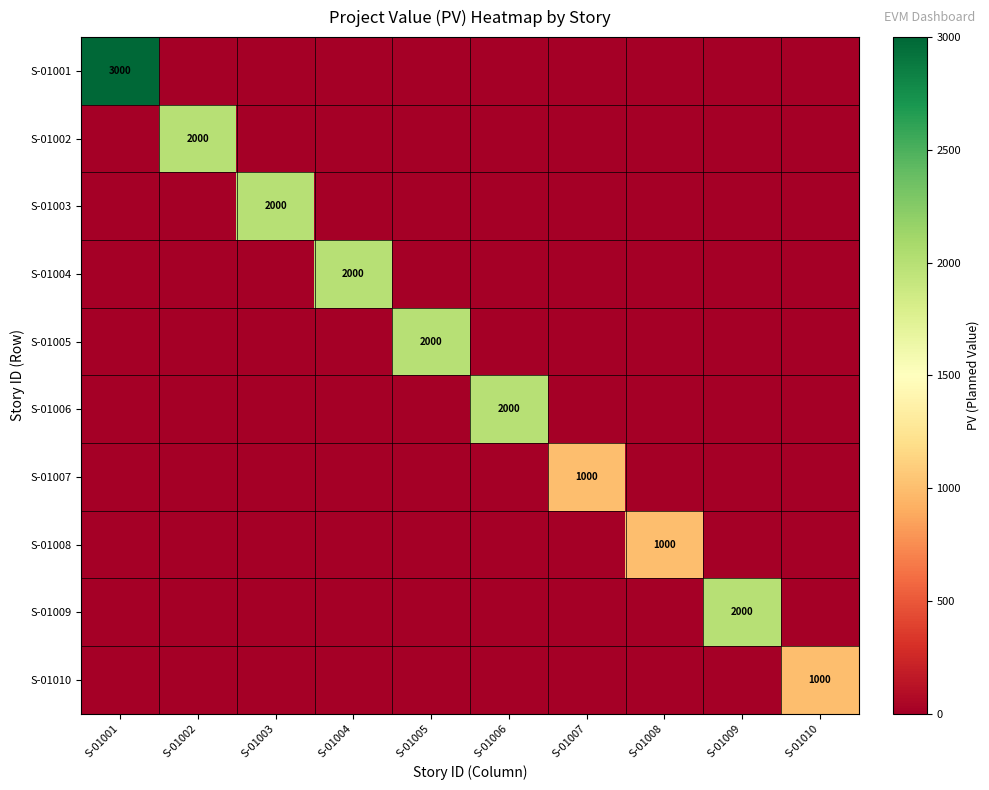

The value of S-01001 at S-01001 is 3000. True or false?

True